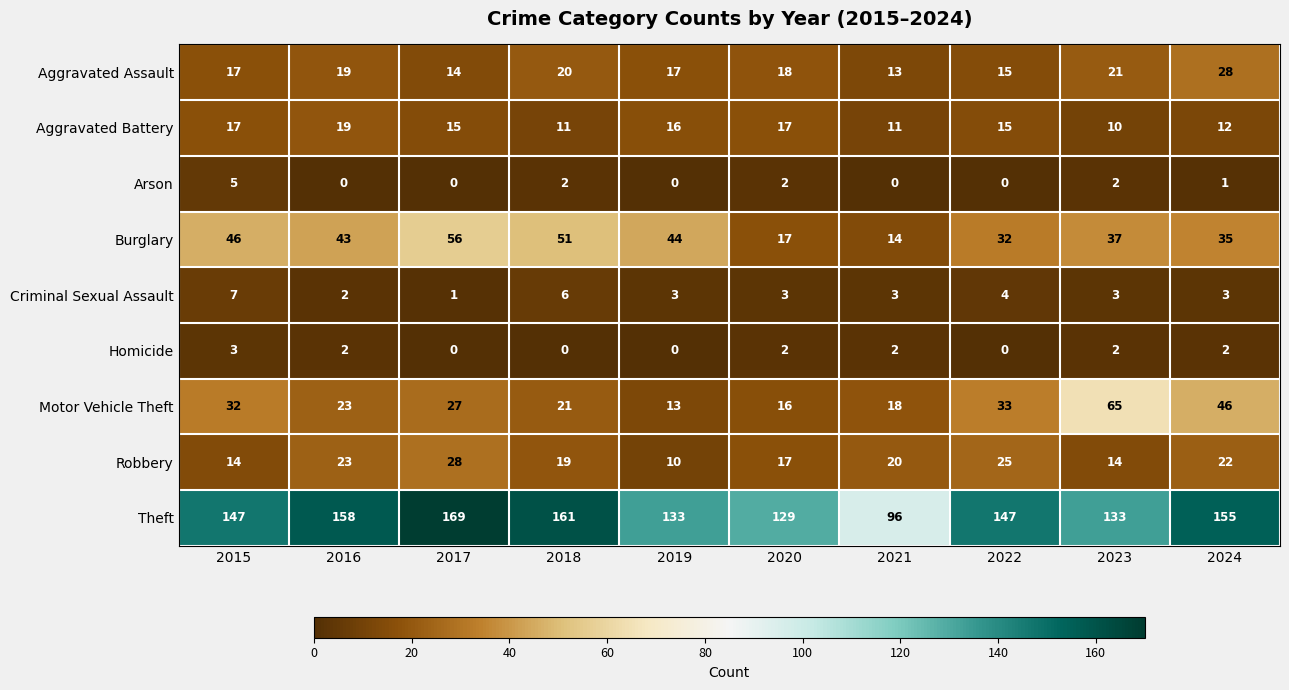

At which label does Aggravated Assault first exceed 18?

2016